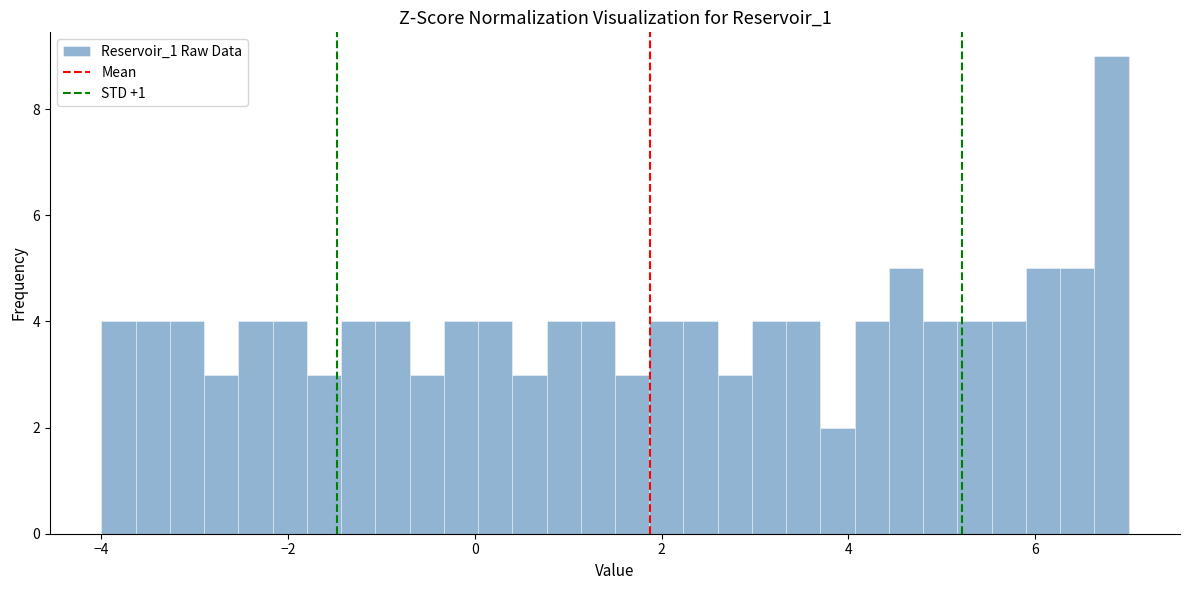

Read against the x-axis, roughly where is the centre of the tallest bar?

6.8